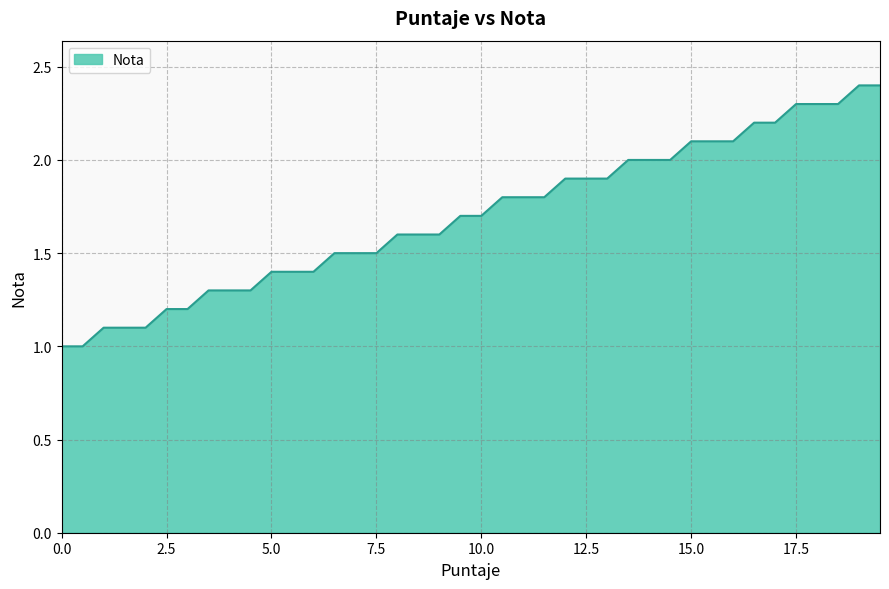

Does the chart display data point markers on the line(s)?

No